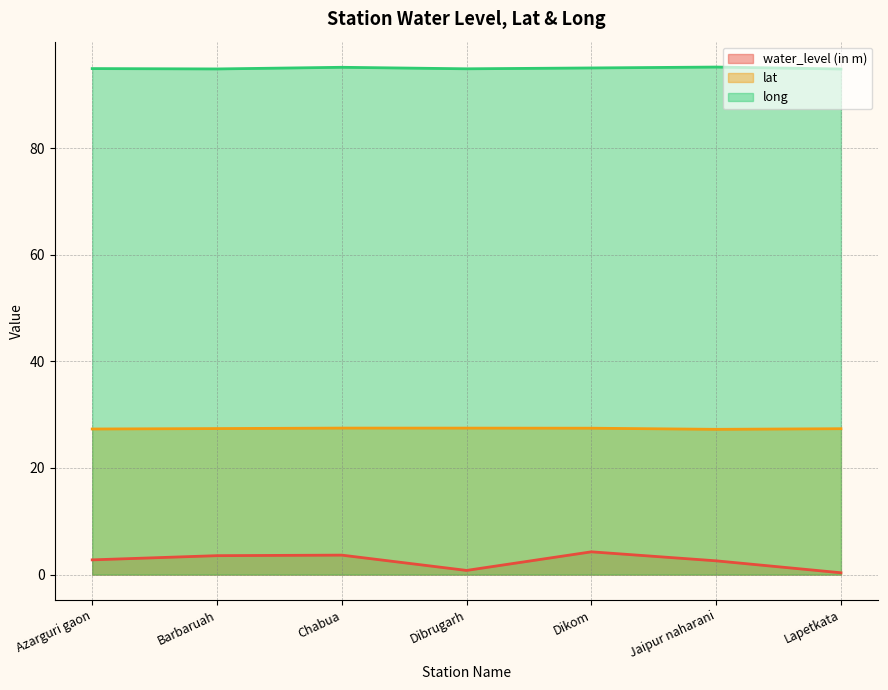

True or false: lat and long intersect in this chart.

False